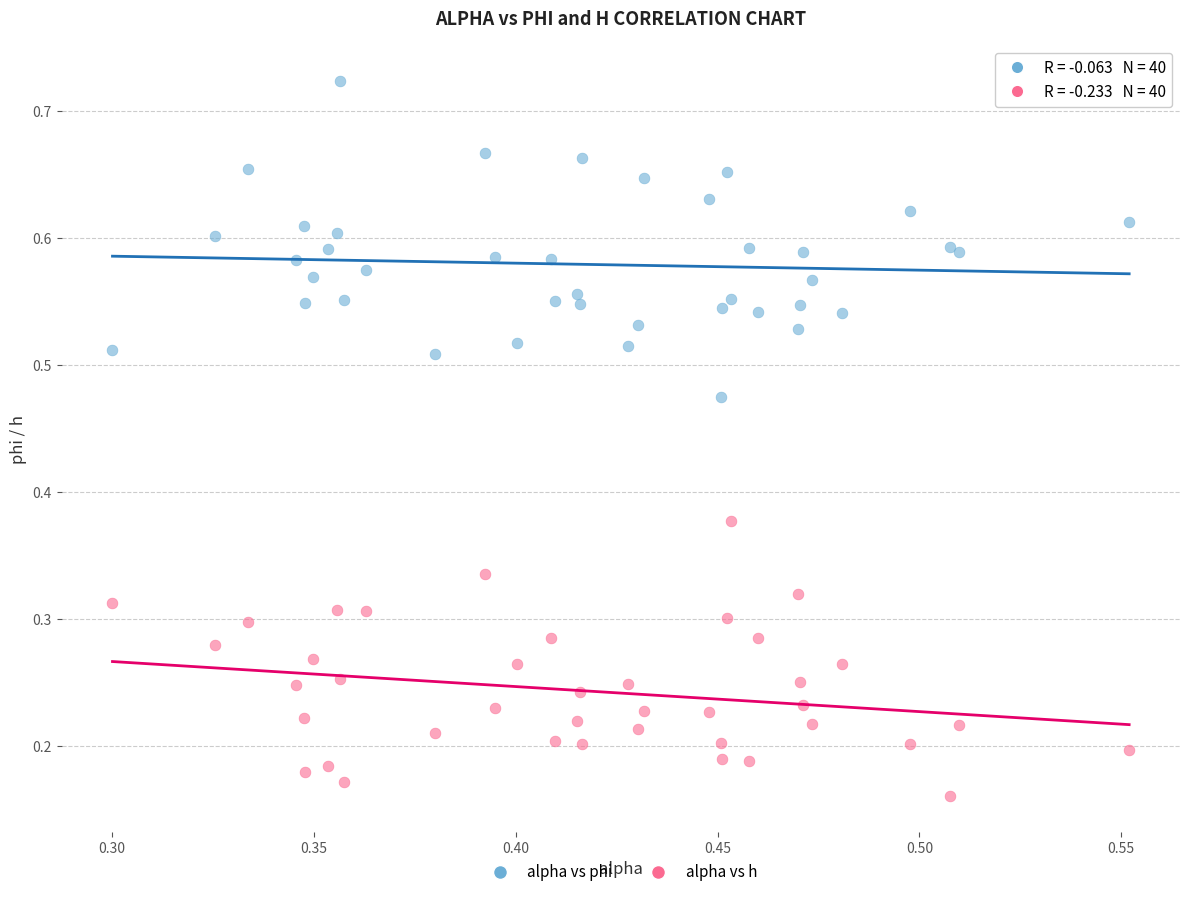

Which series reaches the maximum Y coordinate?

alpha vs phi